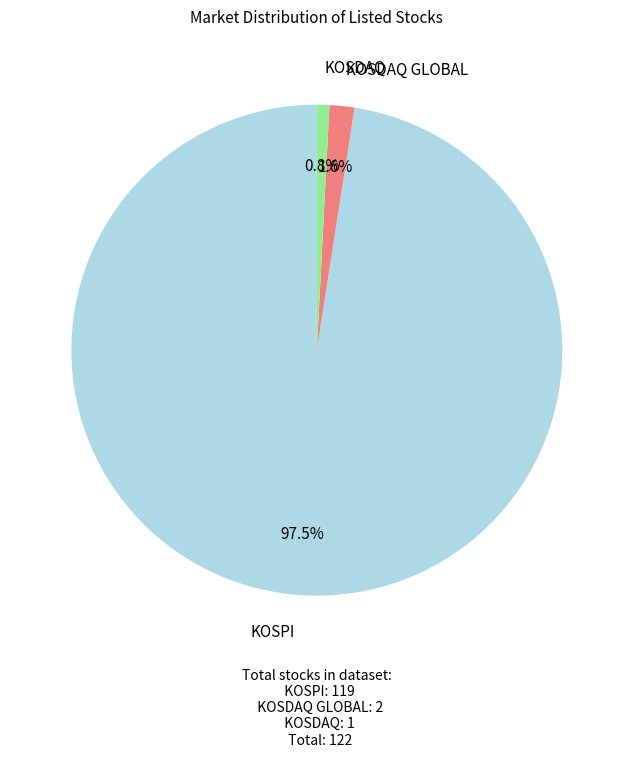

To the nearest percent, what is the average slice percentage?

33%